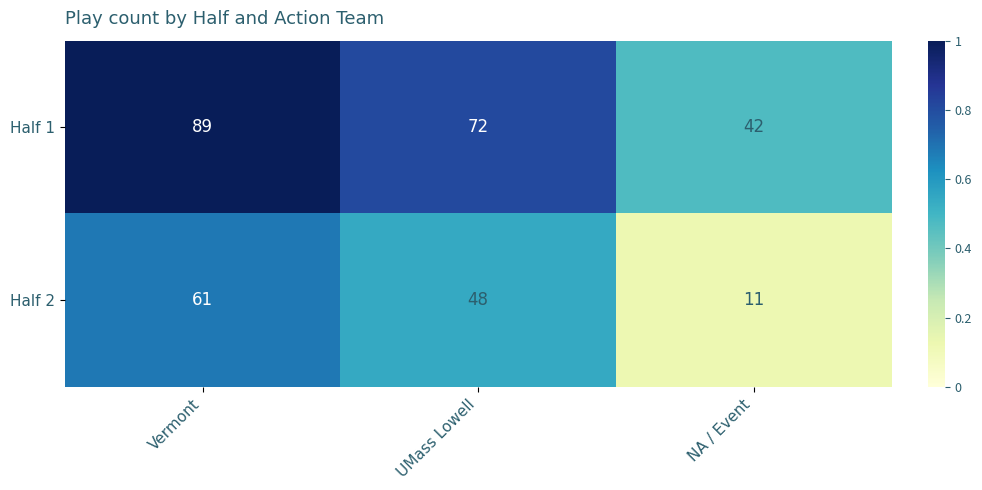

Which series has the largest range (max minus min)?

Half 2